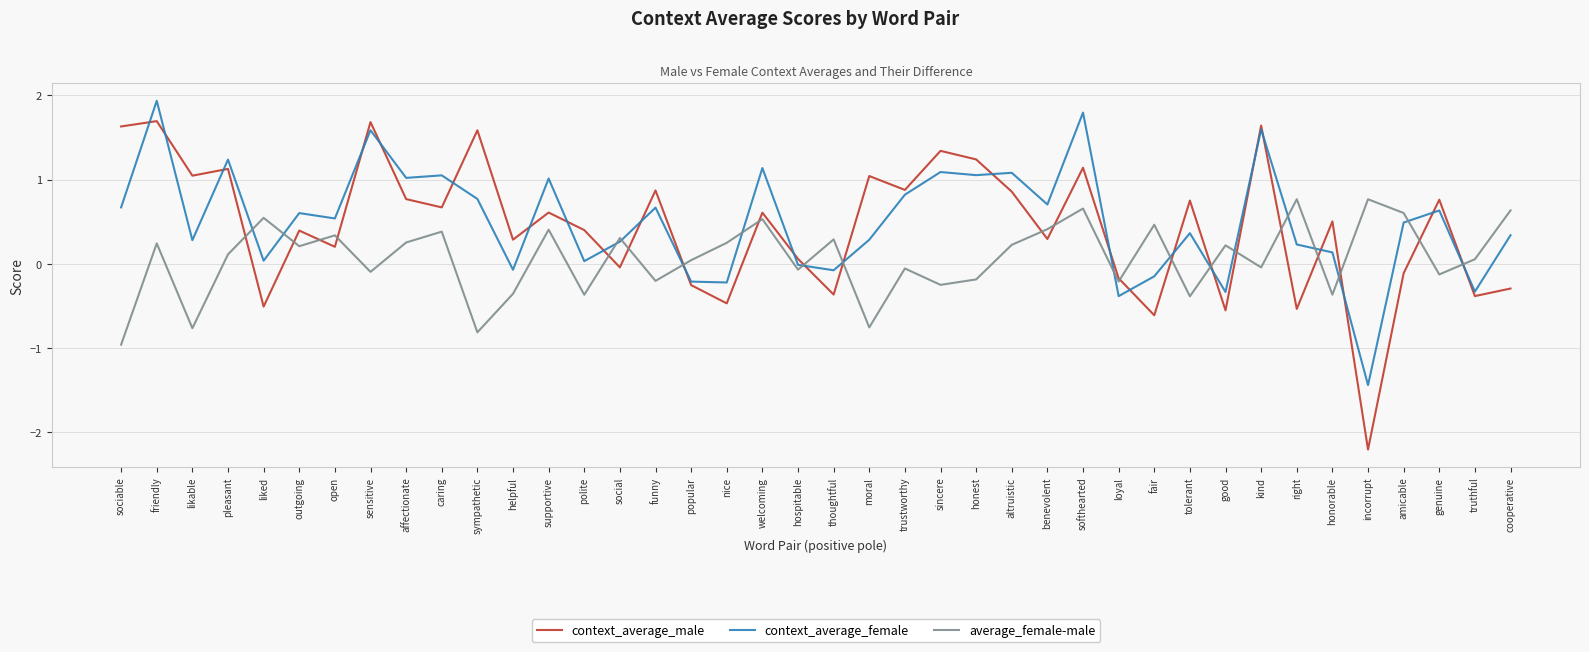

Which category has the lowest value in the average_female-male series?

sociable